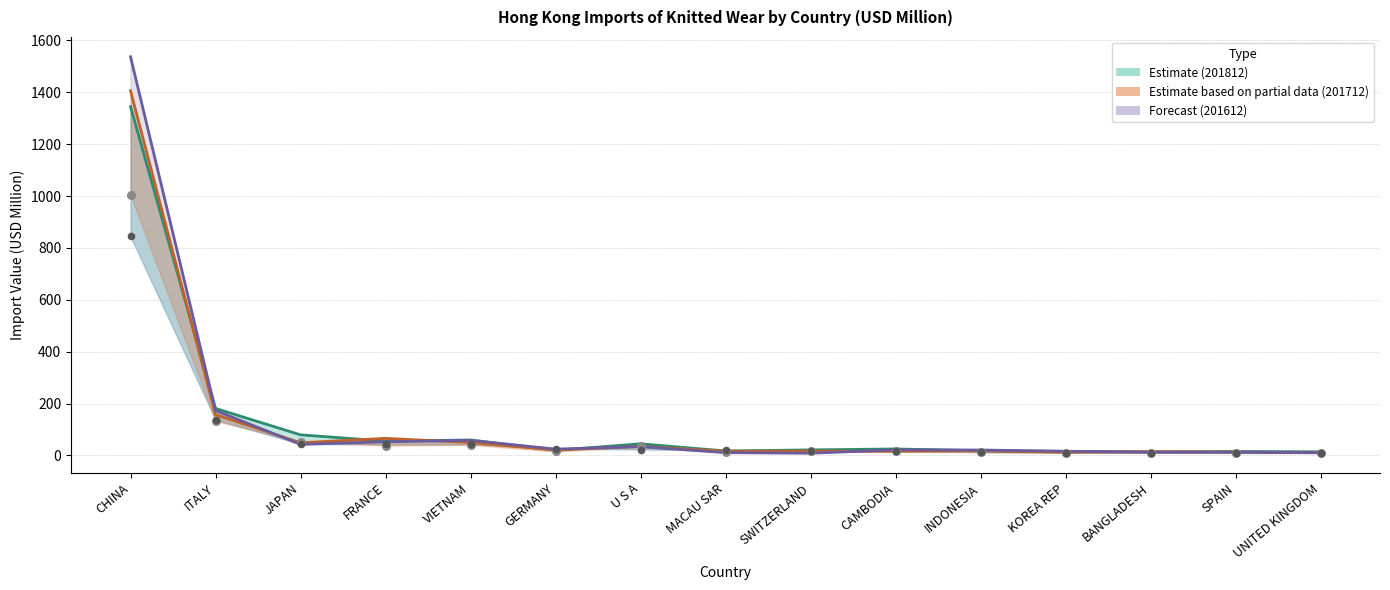

What is the total value across all series at MACAU SAR?

44.9